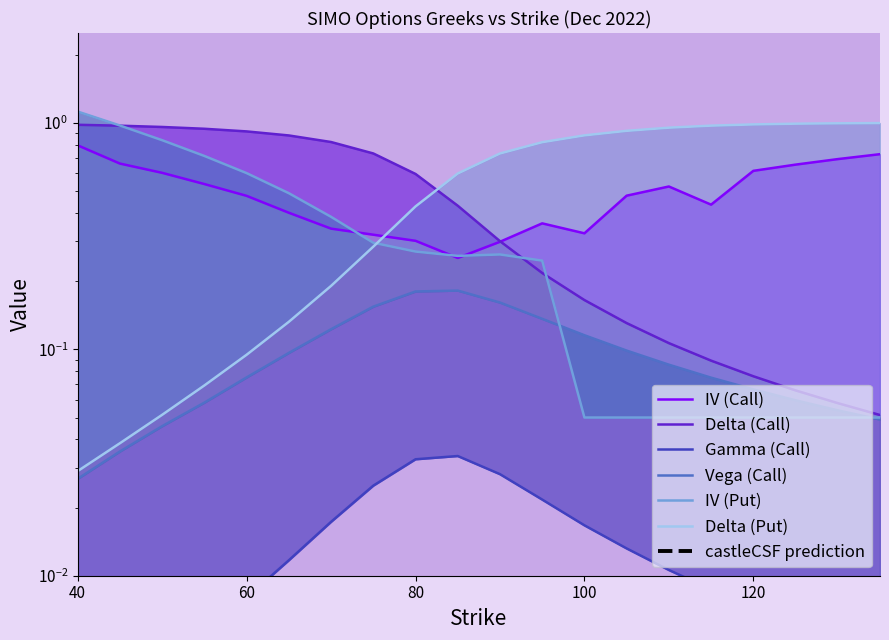

At 50, list the series in order from smallest to largest.

Gamma (Call), Vega (Call), Delta (Put), IV (Call), IV (Put), Delta (Call)